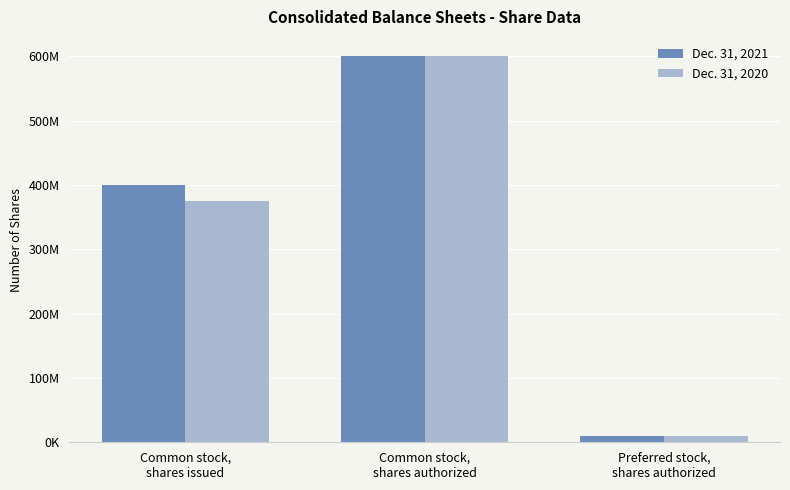

At which label does Dec. 31, 2021 reach its minimum?

Preferred stock,
shares authorized